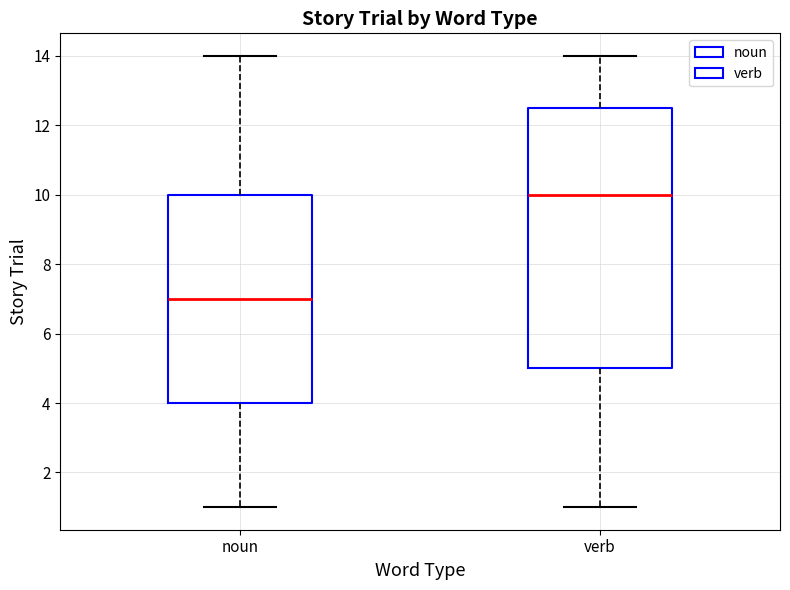

Which box has the highest median line?

verb